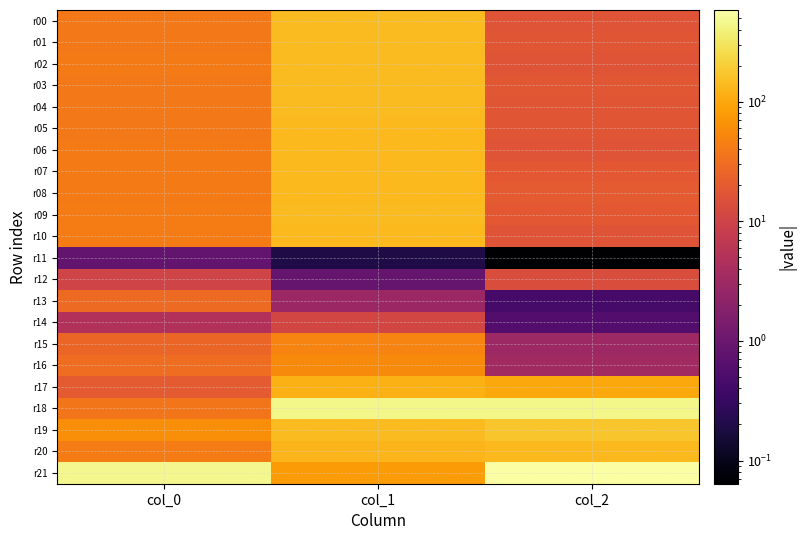

What is the difference between the highest and lowest values at col_1?

450.1